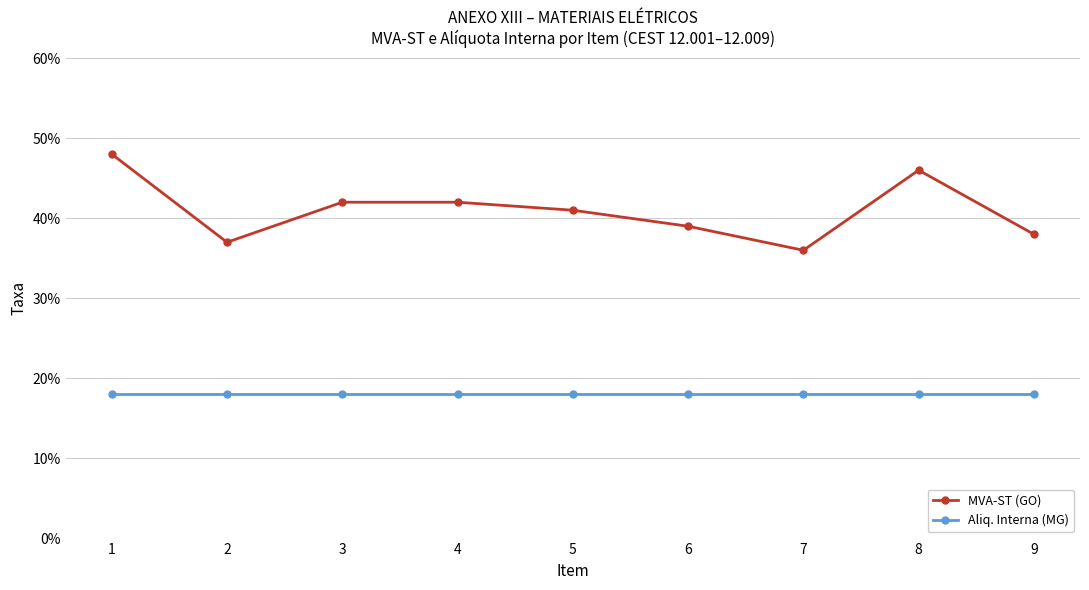

What are all the series names shown in the legend?

MVA-ST (GO), Aliq. Interna (MG)